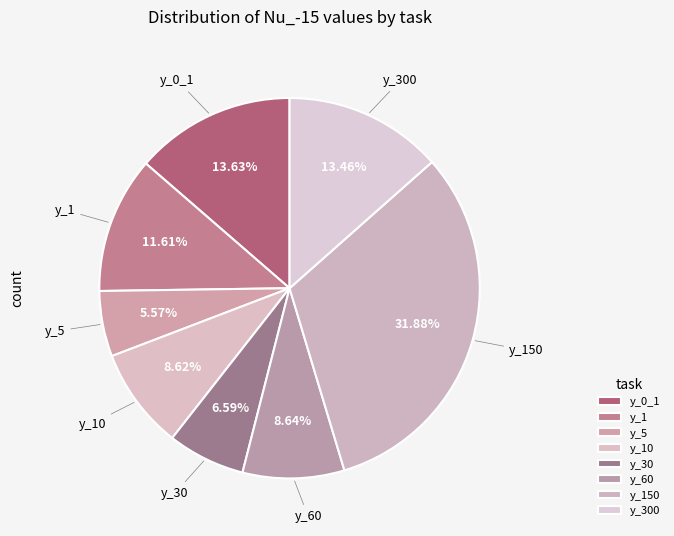

The y_10 slice represents 9% of the pie. True or false?

True